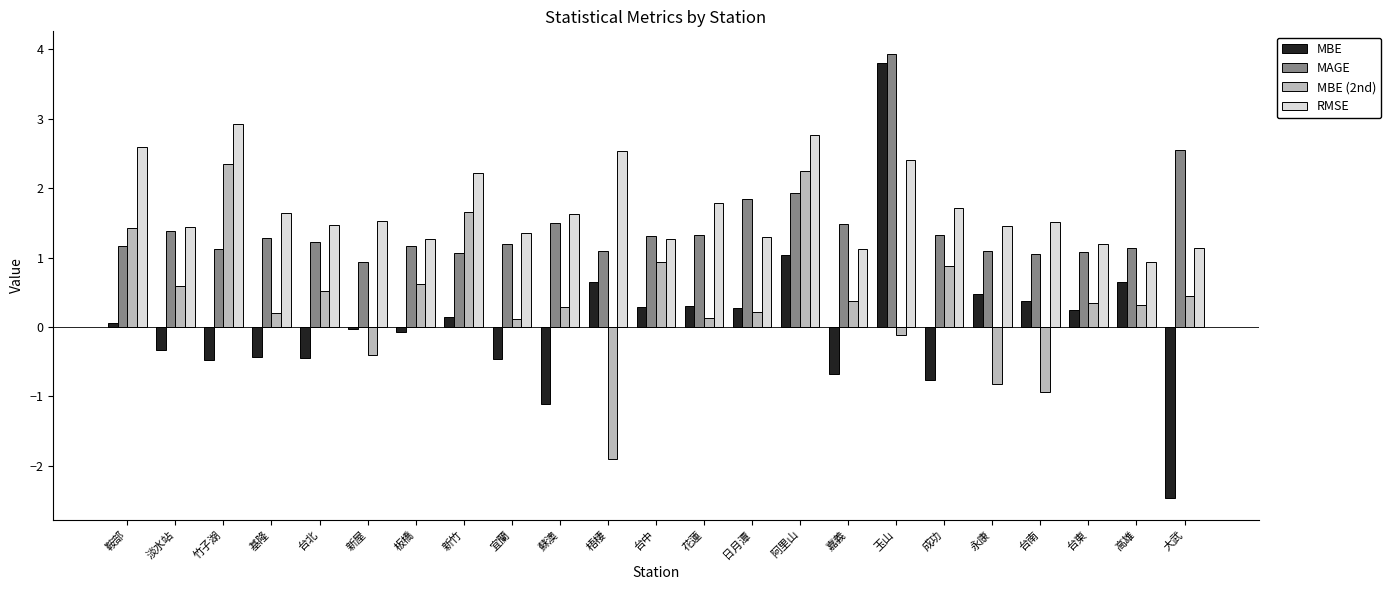

Is it true that MAGE equals 6.6 at 玉山?

False